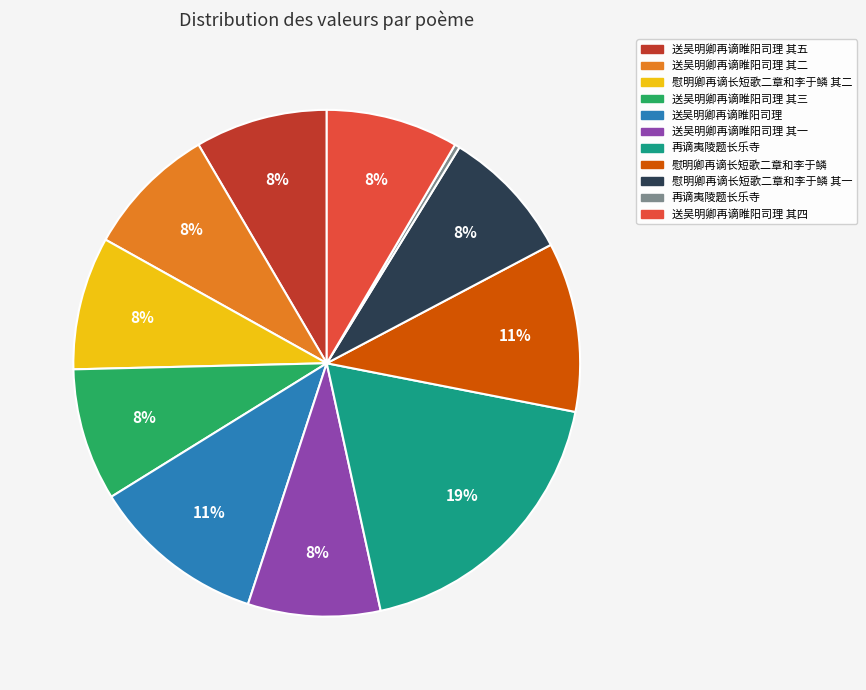

Count the number of slices in the pie.

11